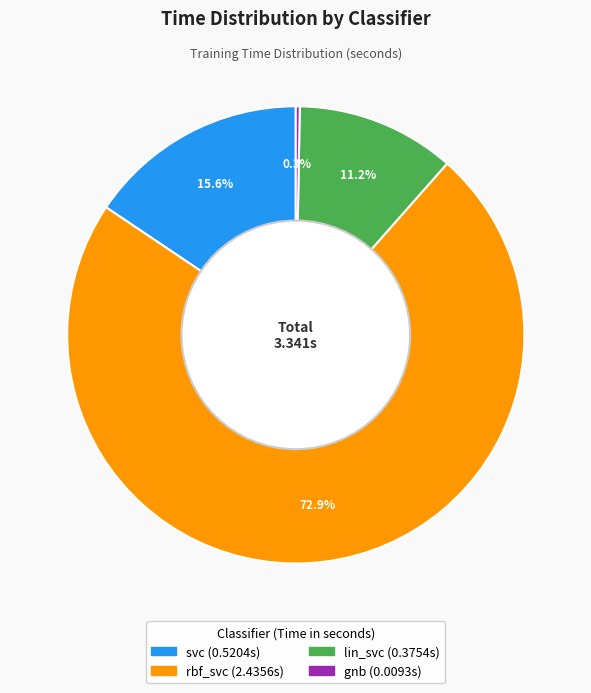

What percentage is the lin_svc slice, to the nearest percent?

11%